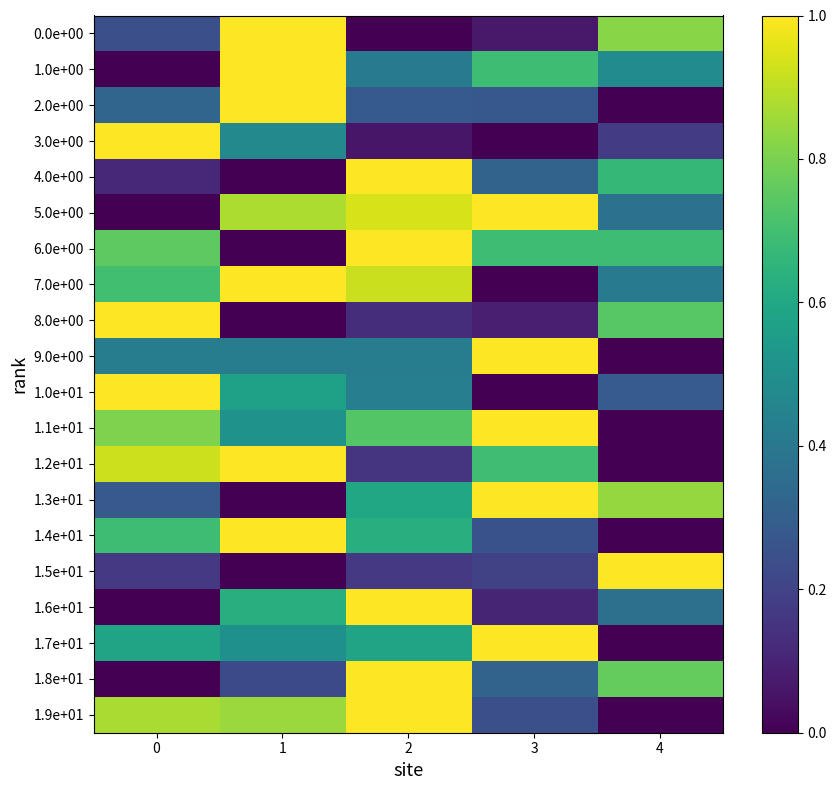

At how many categories does at least one series exceed 0?

5